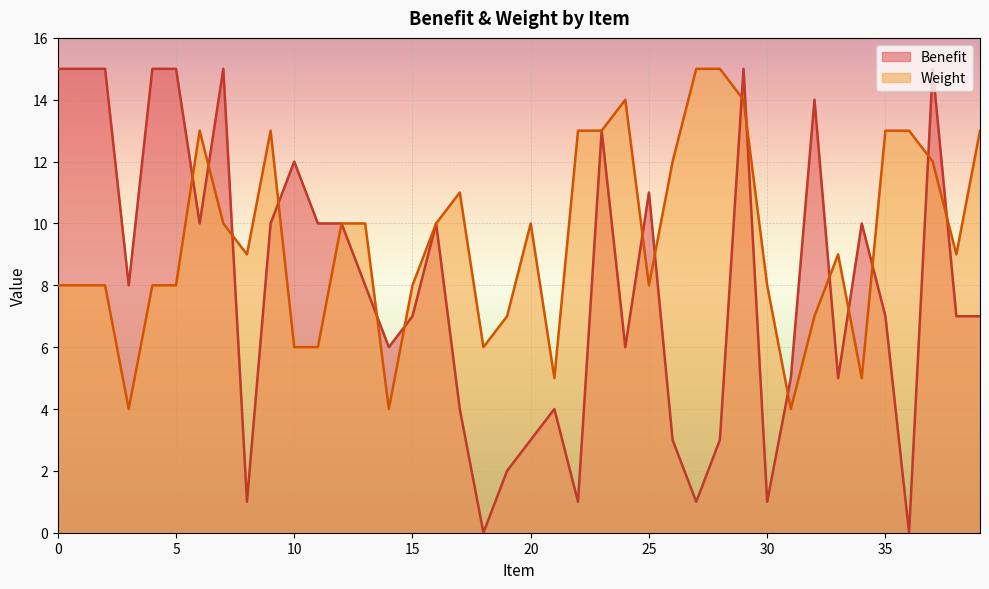

Between 2 and 8, which series saw the biggest shift?

Benefit